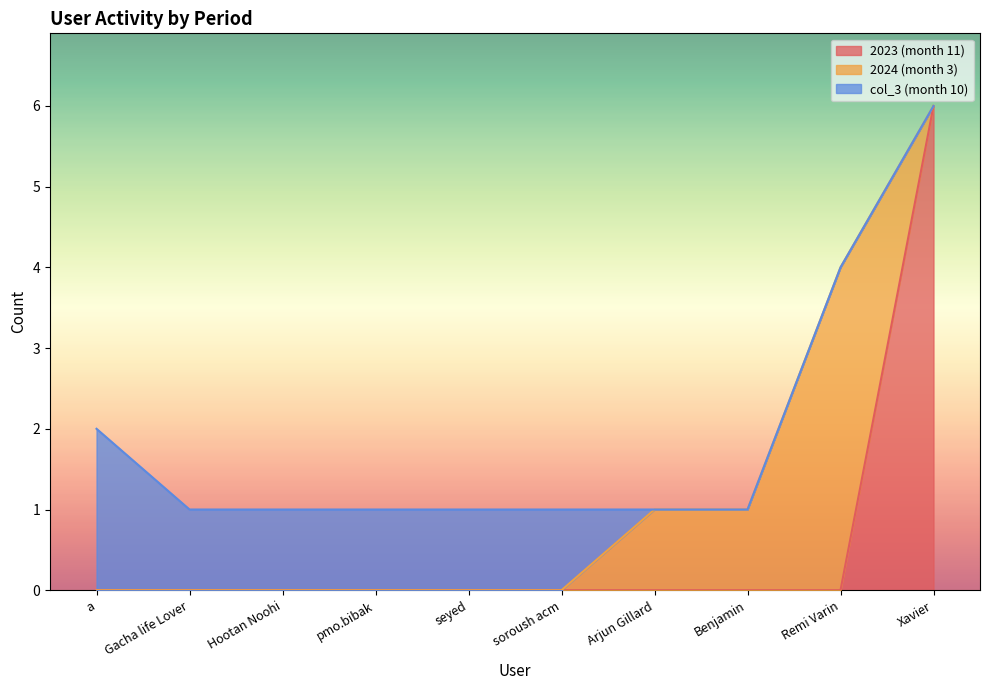

After their last crossing, which series has the higher values: 2024 (month 3) or 2023 (month 11)?

2023 (month 11)